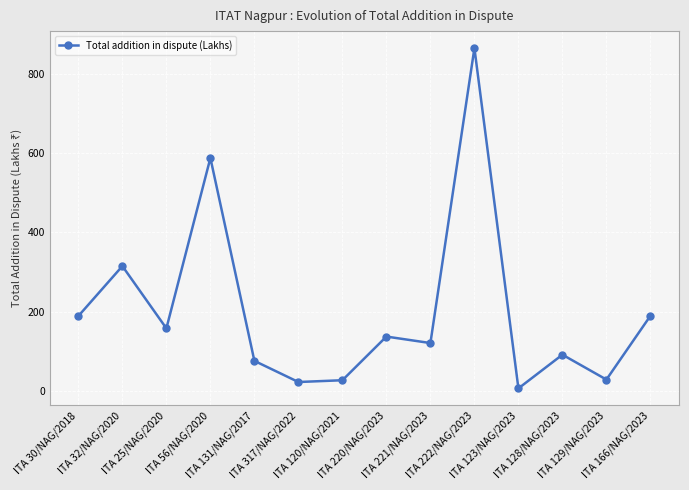

Where does the data first go above 136?

ITA 30/NAG/2018